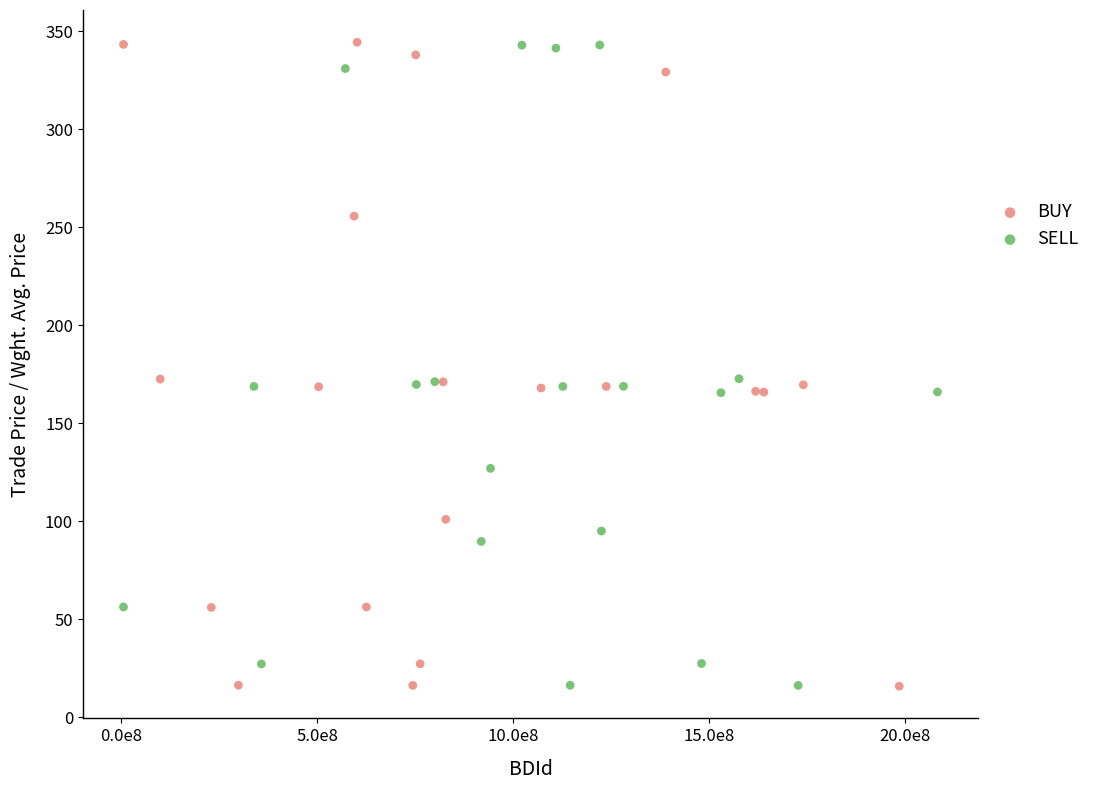

What are all the series names shown in the legend?

BUY, SELL